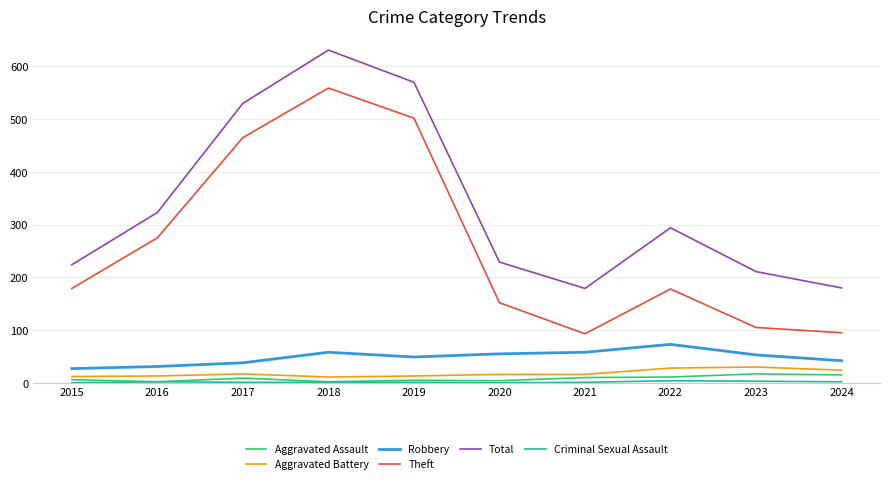

Which series changed the most between 2015 and 2019?

Total